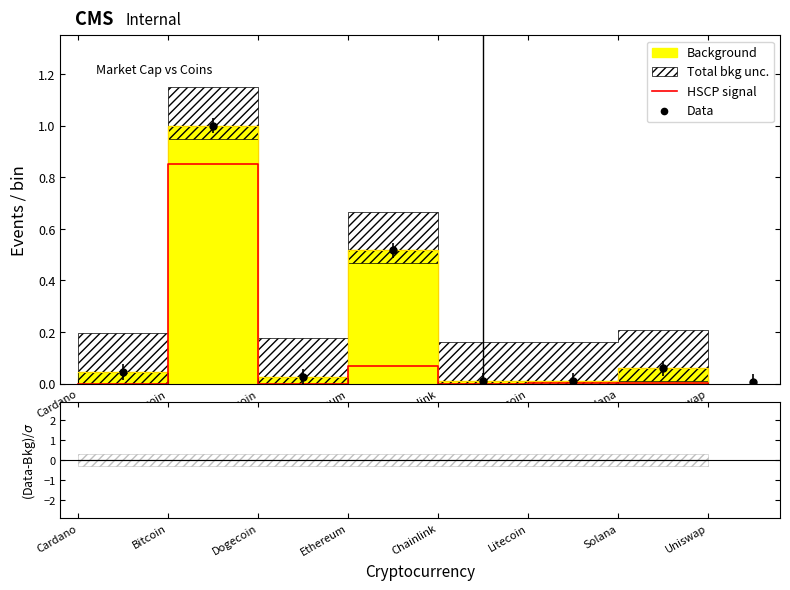

Which series has the widest spread of Y values?

Data